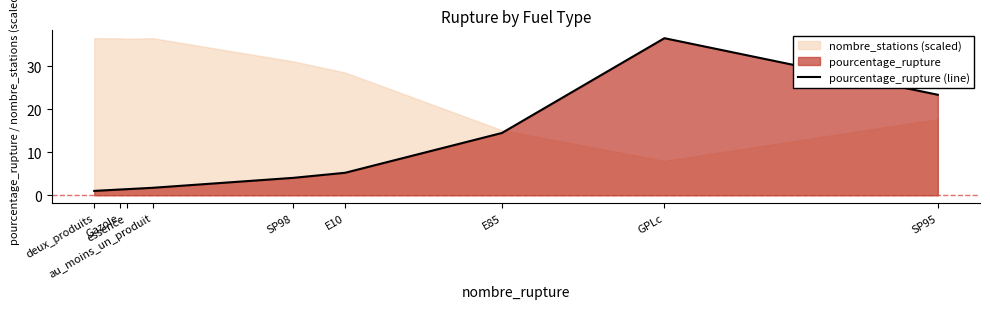

What is the ratio of the value at E10 to the value at au_moins_un_produit?

3.0